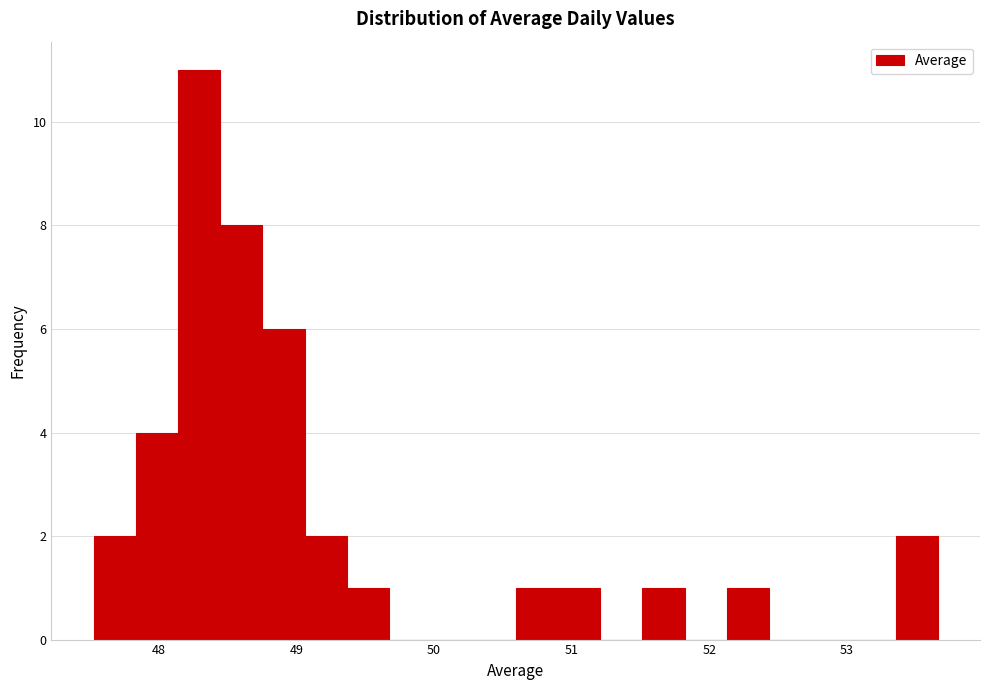

Read against the x-axis, roughly where is the centre of the tallest bar?

48.3